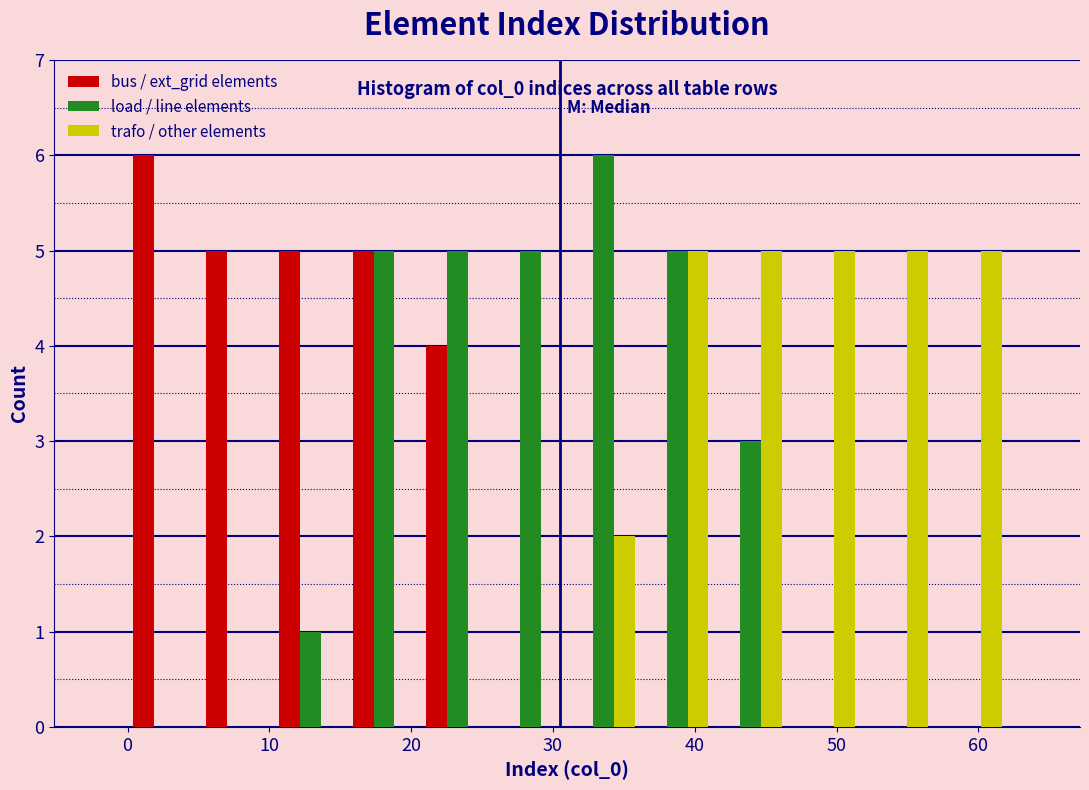

In the load / line elements series, which range on the x-axis has the tallest bar?

31 to 36